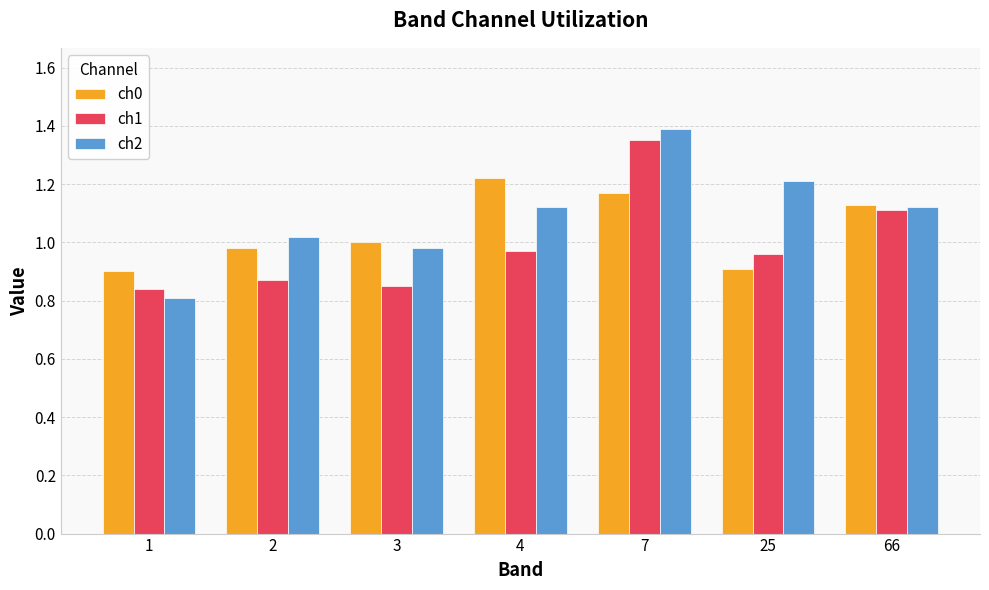

The value of ch0 at 3 is 1.7. True or false?

False